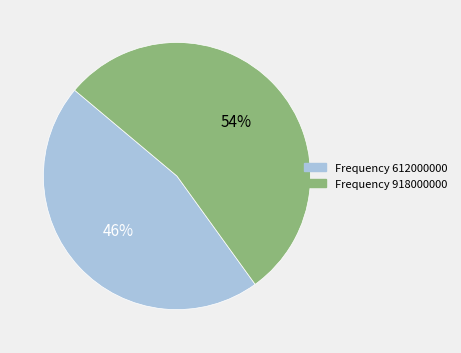

True or false: Frequency 918000000 accounts for 48% of the total.

False